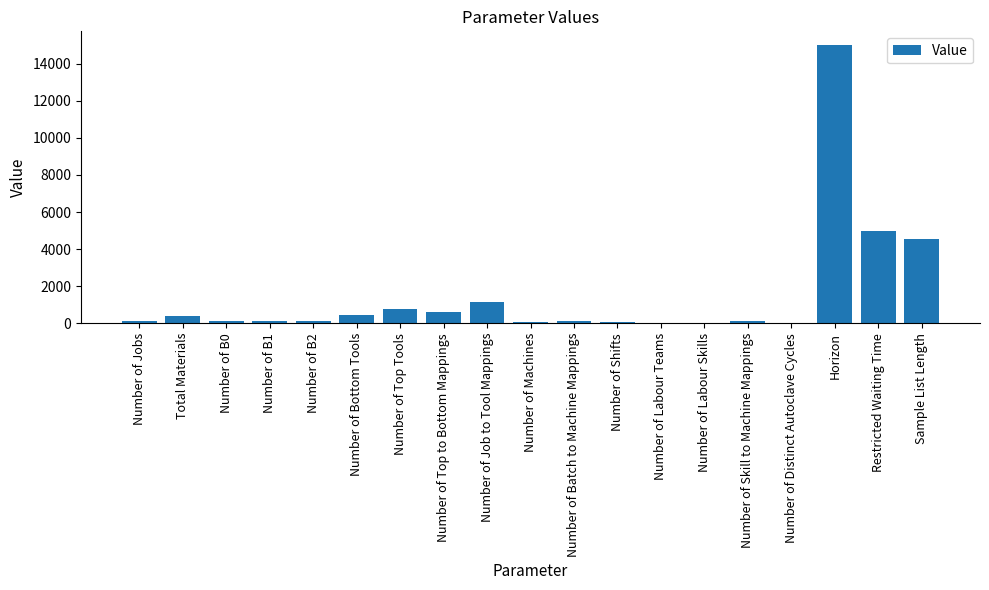

Are the bars grouped side by side (vs. stacked)?

No